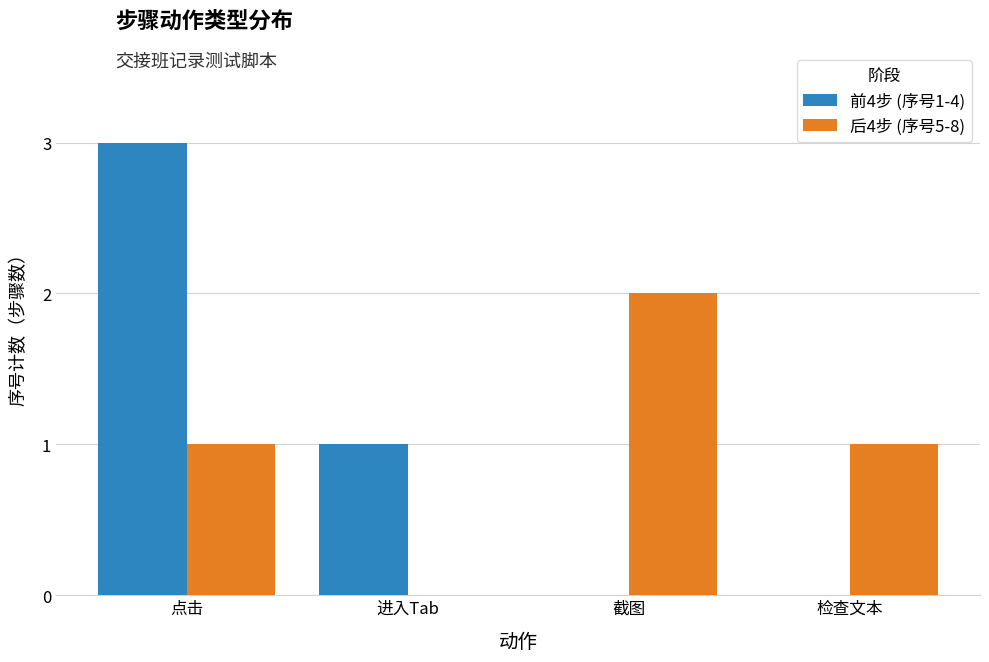

What is the sum of the 后4步 (序号5-8) values at 截图 and 点击?

3